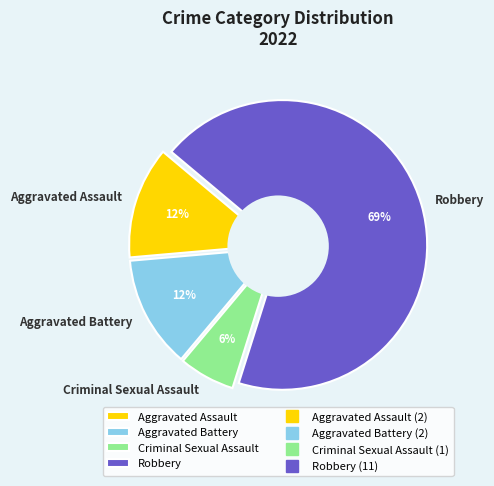

Is there any slice that represents more than half of the pie?

Yes